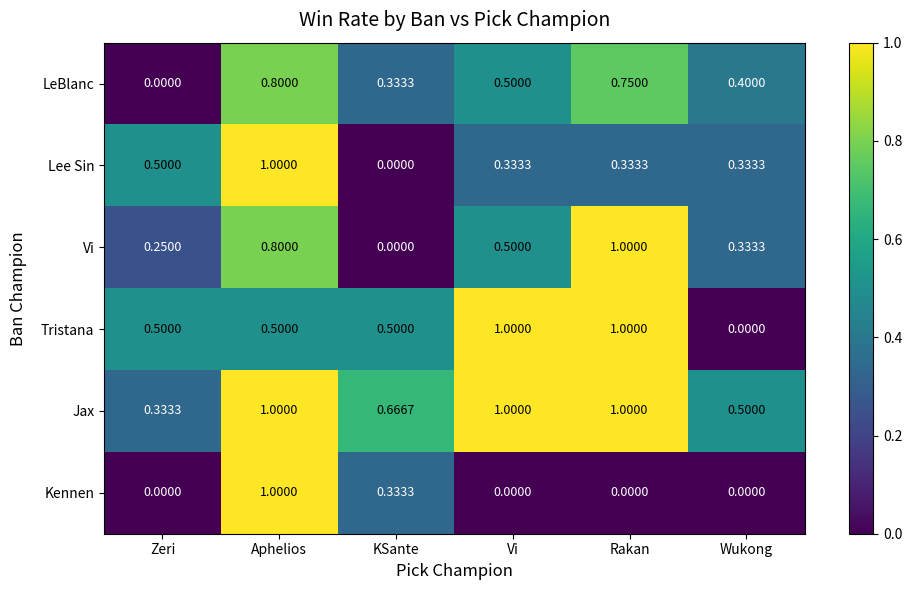

Where is Tristana nearest to the value 0?

Wukong